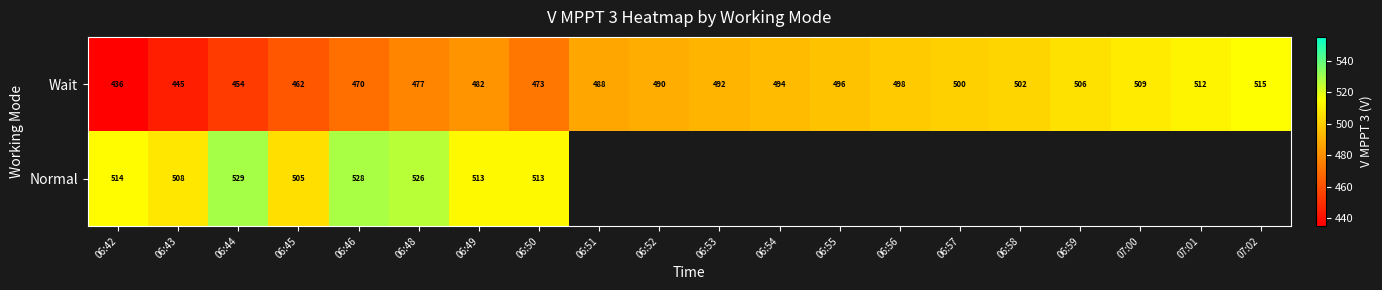

What is the spread (max minus min) of values at 06:48?

49.0